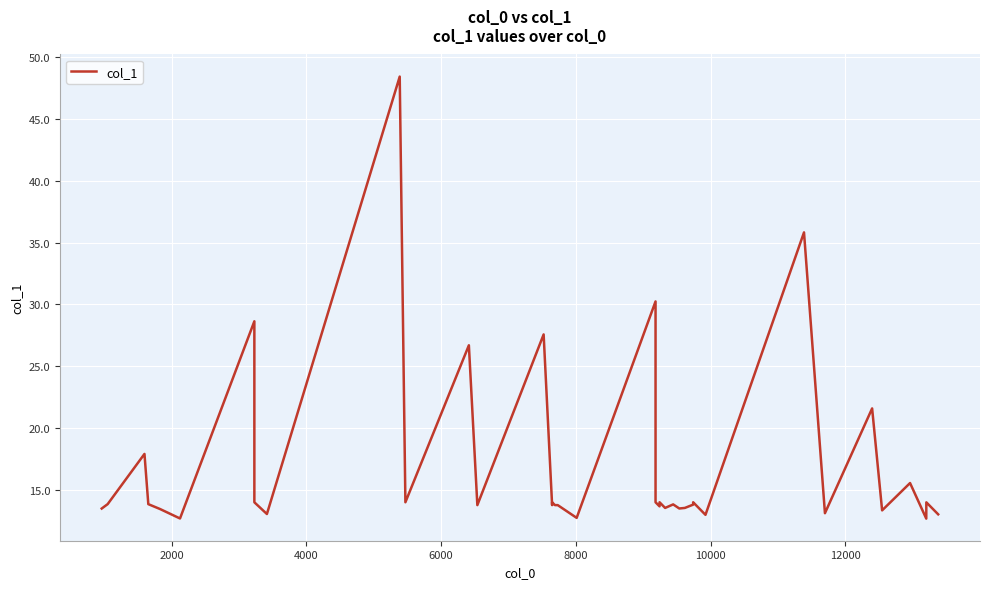

What is the difference between the second highest and minimum values?

23.1